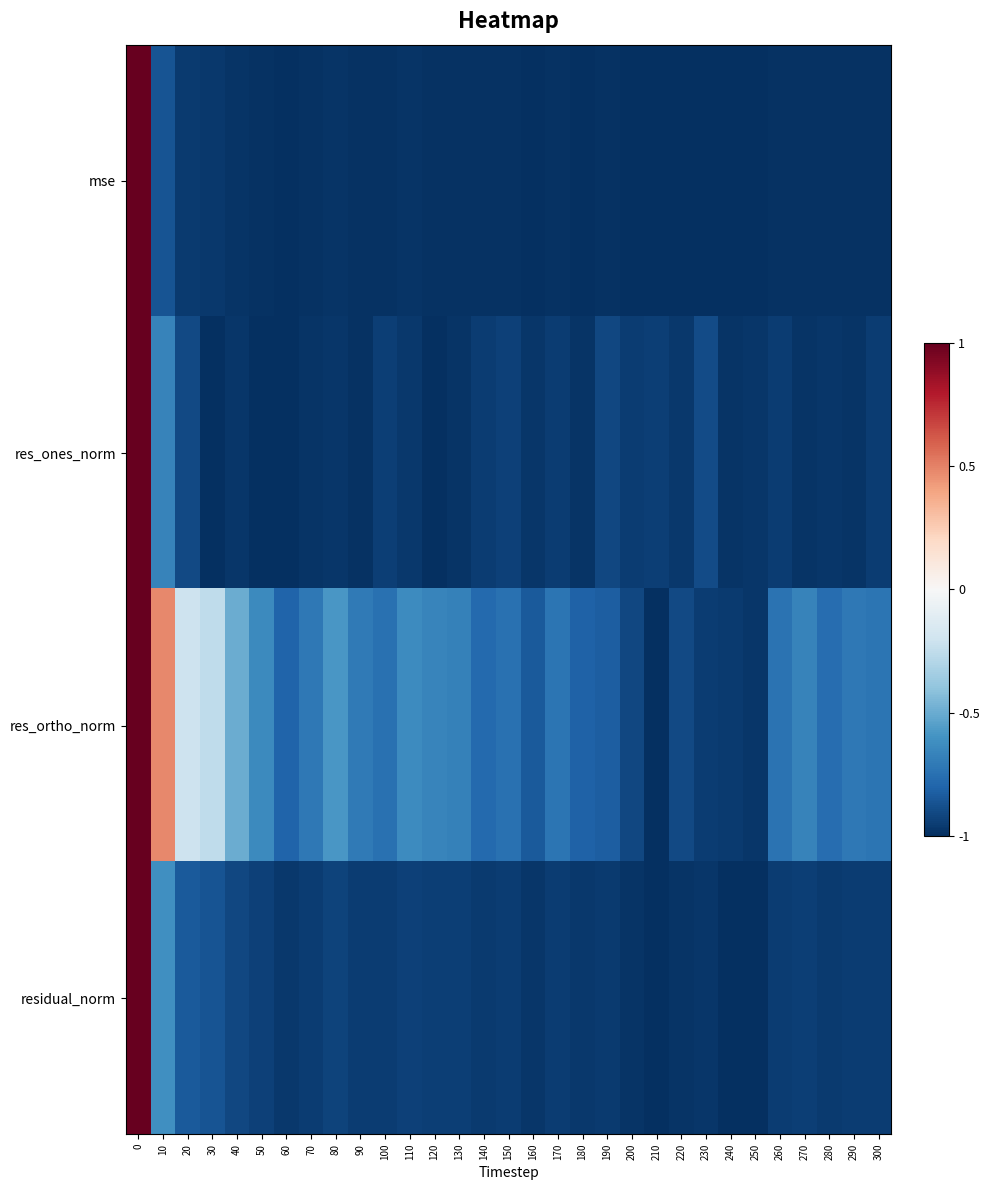

Reading left to right, extract all data points from this chart.

mse: 0=1.0	10=-0.9	20=-1.0	30=-1.0	40=-1.0	50=-1.0	60=-1.0	70=-1.0	80=-1.0	90=-1.0	100=-1.0	110=-1.0	120=-1.0	130=-1.0	140=-1.0	150=-1.0	160=-1.0	170=-1.0	180=-1.0	190=-1.0	200=-1.0	210=-1.0	220=-1.0	230=-1.0	240=-1.0	250=-1.0	260=-1.0	270=-1.0	280=-1.0	290=-1.0	300=-1.0
res_ones_norm: 0=1.0	10=-0.7	20=-0.9	30=-1.0	40=-1.0	50=-1.0	60=-1.0	70=-1.0	80=-1.0	90=-1.0	100=-0.9	110=-1.0	120=-1.0	130=-1.0	140=-0.9	150=-0.9	160=-1.0	170=-1.0	180=-1.0	190=-0.9	200=-1.0	210=-0.9	220=-1.0	230=-0.9	240=-1.0	250=-1.0	260=-0.9	270=-1.0	280=-1.0	290=-1.0	300=-1.0
res_ortho_norm: 0=1.0	10=0.5	20=-0.2	30=-0.3	40=-0.5	50=-0.6	60=-0.8	70=-0.7	80=-0.6	90=-0.7	100=-0.7	110=-0.6	120=-0.7	130=-0.7	140=-0.8	150=-0.7	160=-0.8	170=-0.7	180=-0.8	190=-0.8	200=-0.9	210=-1.0	220=-0.9	230=-1.0	240=-1.0	250=-1.0	260=-0.7	270=-0.7	280=-0.8	290=-0.7	300=-0.7
residual_norm: 0=1.0	10=-0.6	20=-0.8	30=-0.9	40=-0.9	50=-0.9	60=-1.0	70=-1.0	80=-0.9	90=-1.0	100=-1.0	110=-0.9	120=-0.9	130=-0.9	140=-1.0	150=-1.0	160=-1.0	170=-0.9	180=-1.0	190=-1.0	200=-1.0	210=-1.0	220=-1.0	230=-1.0	240=-1.0	250=-1.0	260=-1.0	270=-0.9	280=-1.0	290=-1.0	300=-1.0